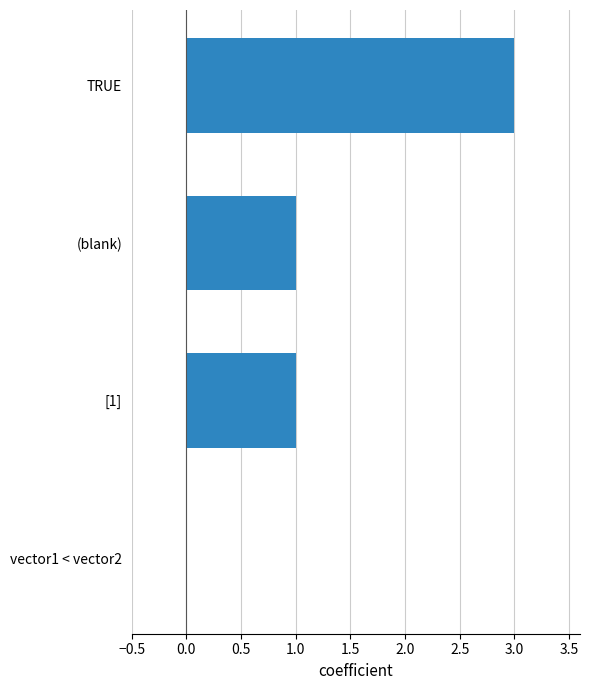

What is the sum of all values?

5